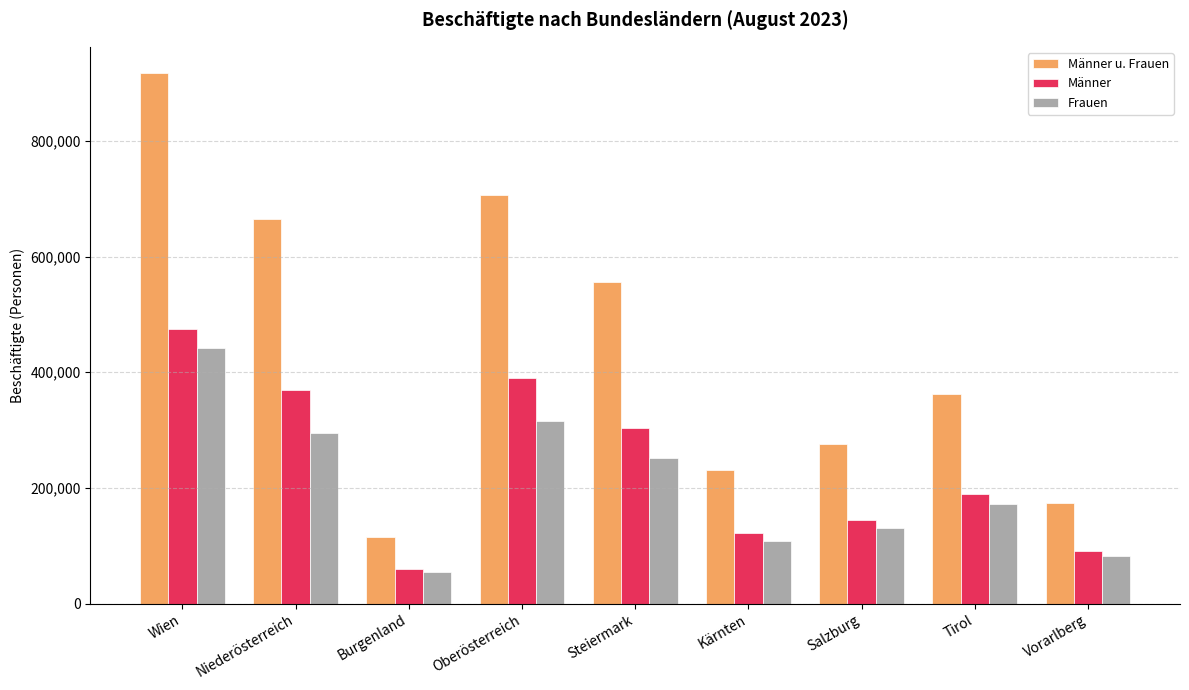

How many categories are shown in the chart?

9